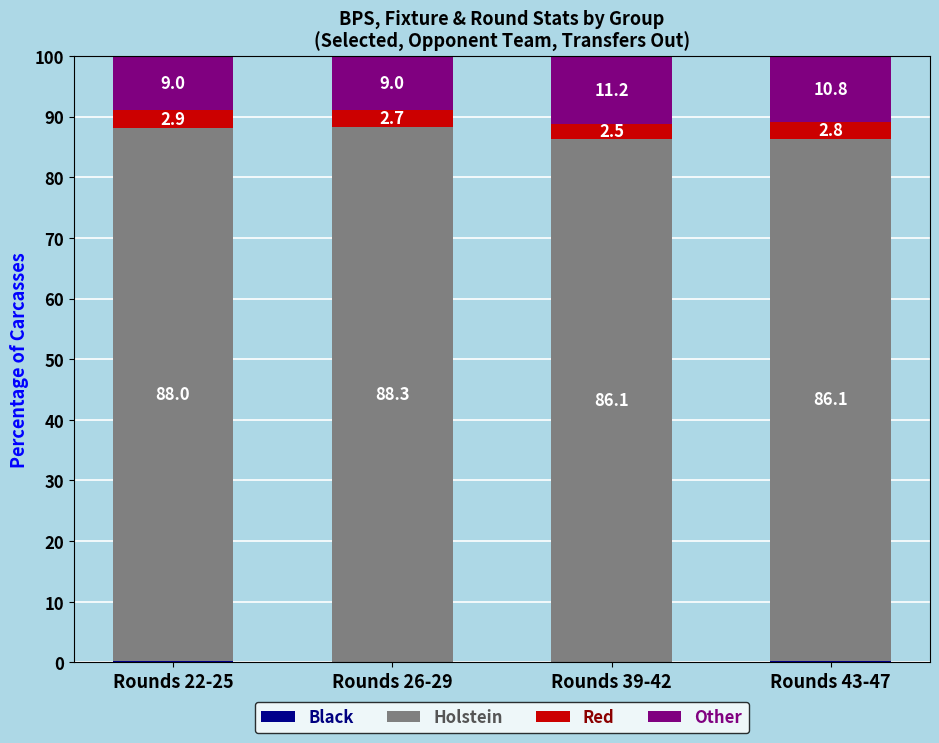

Count the number of data series in this chart.

4